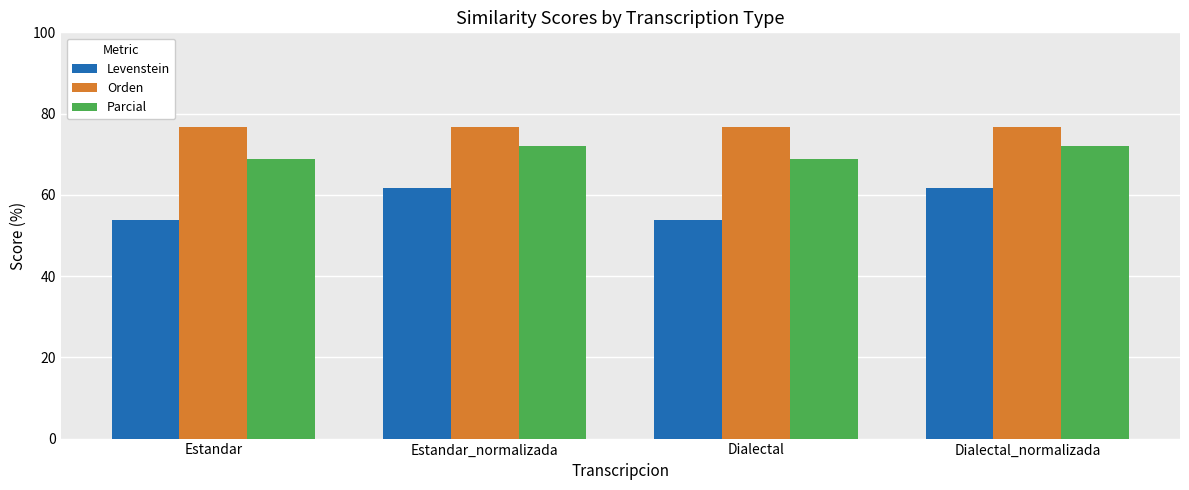

What is the difference between the highest and lowest values at Estandar_normalizada?

15.0